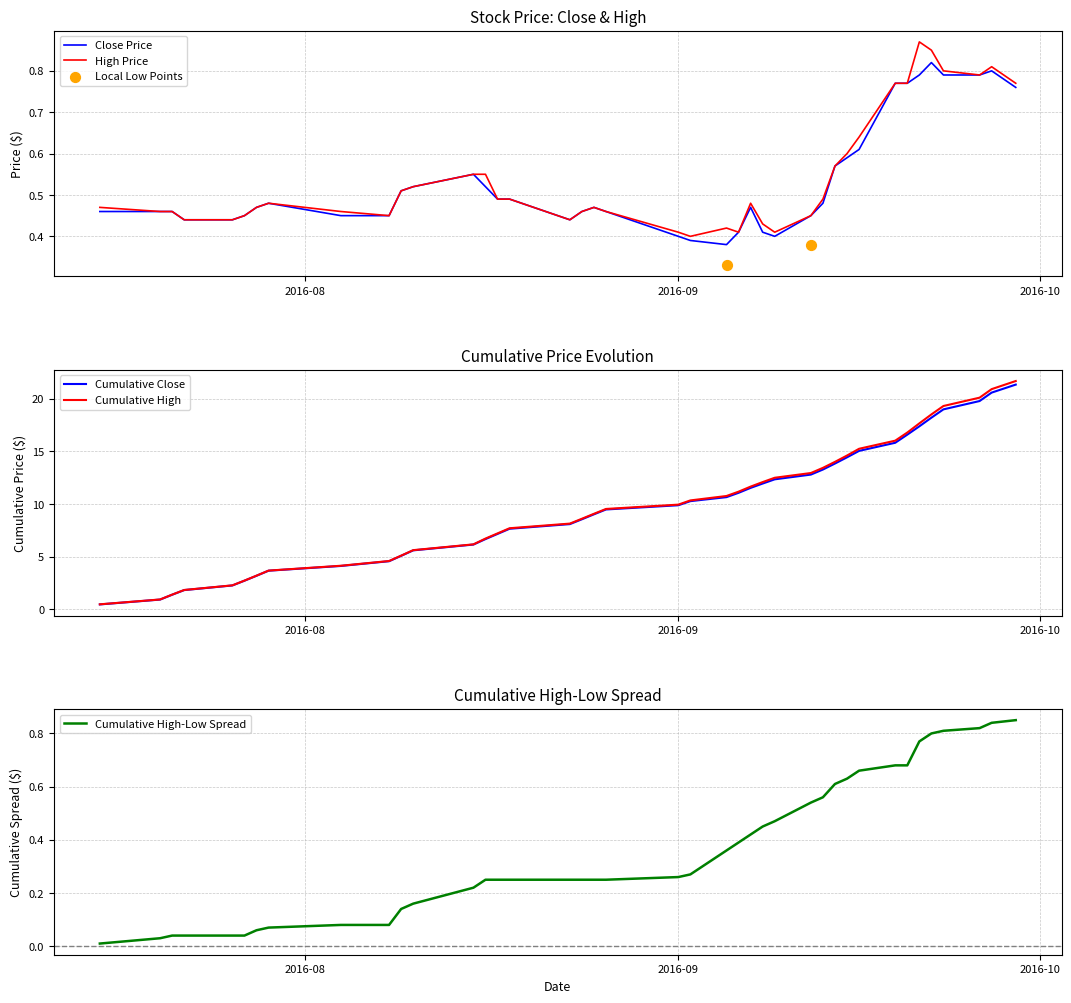

Which series has the largest Y range (max minus min)?

High